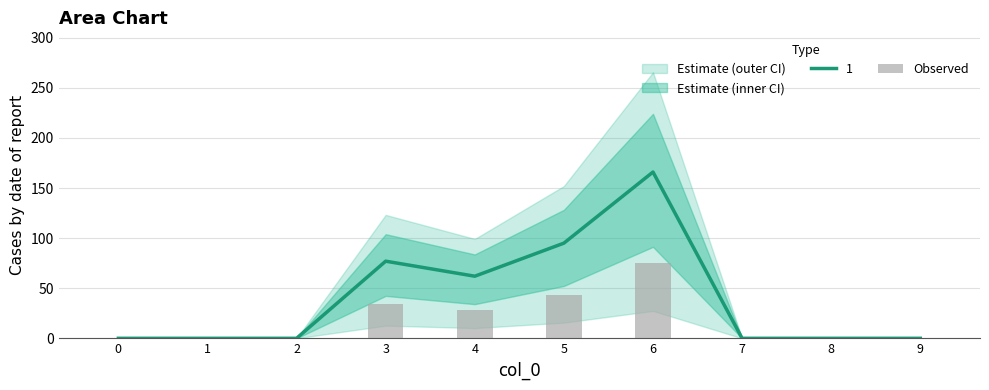

Are the bars horizontal?

No